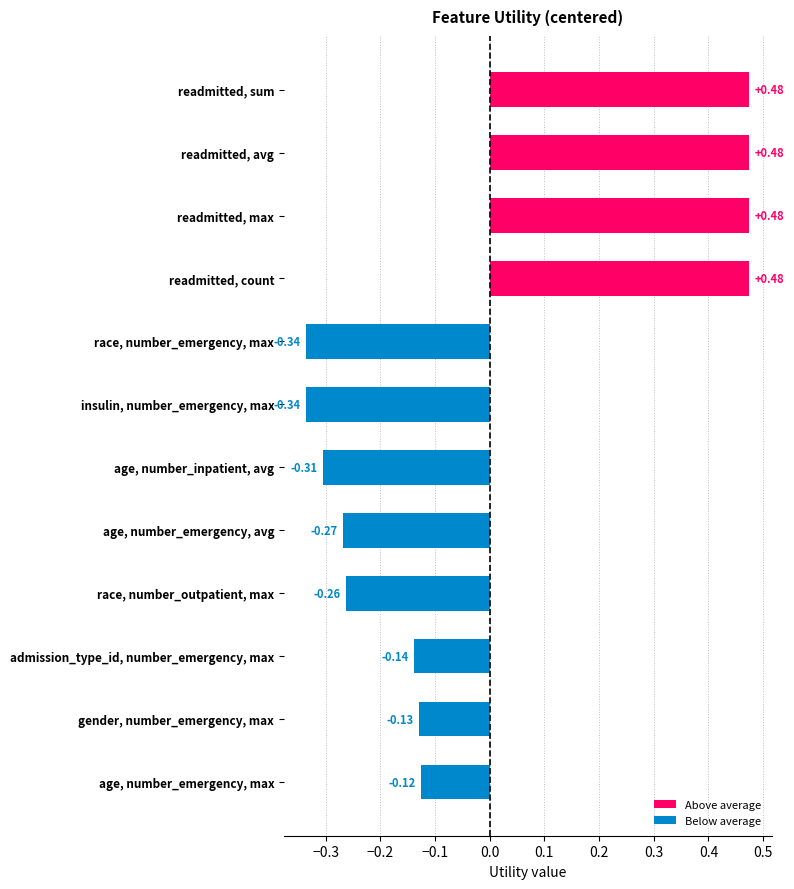

What is the difference between the maximum and minimum values?

0.8